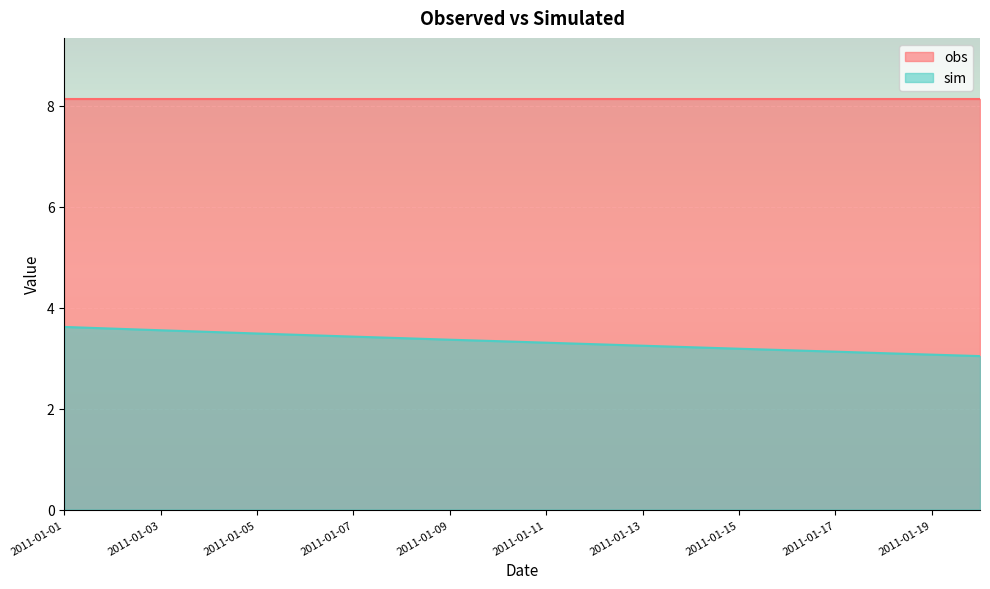

True or false: the data shows 3.4 at 2011-01-08.

True